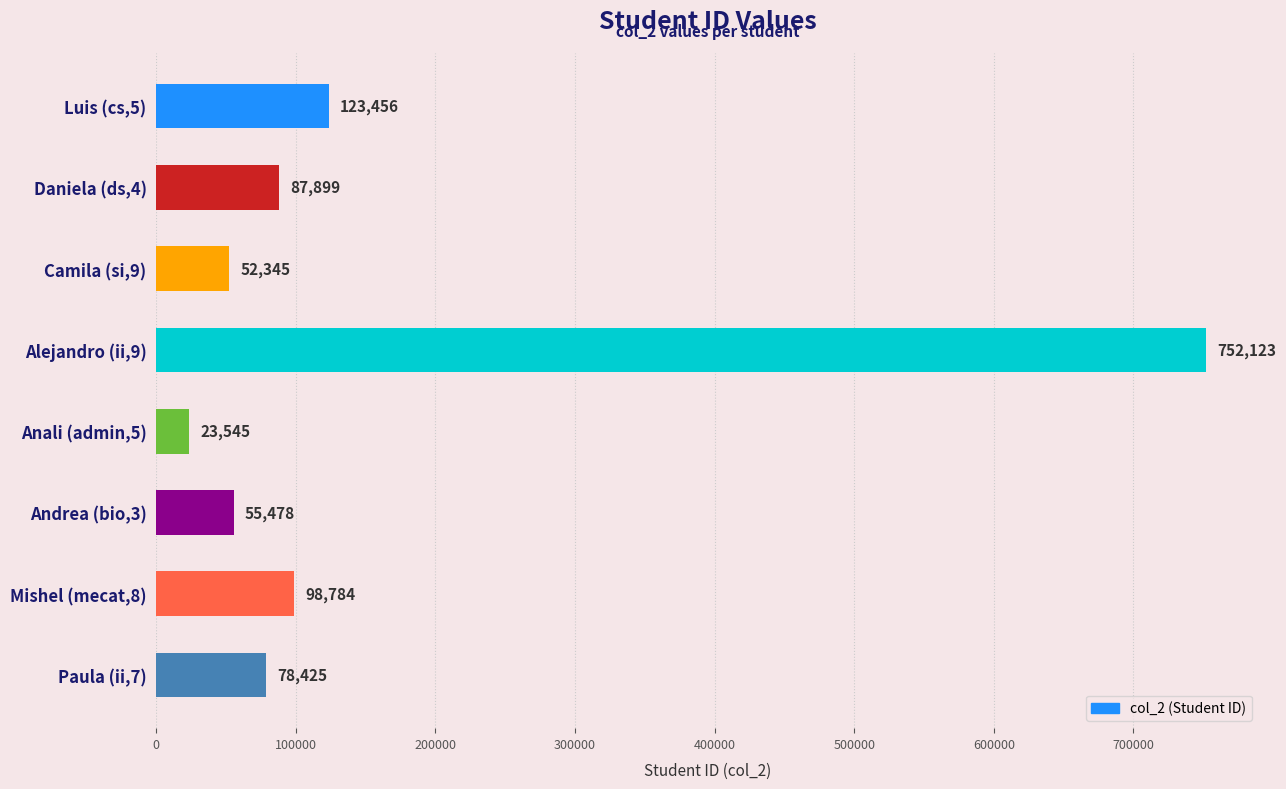

How many bars are there in total?

8